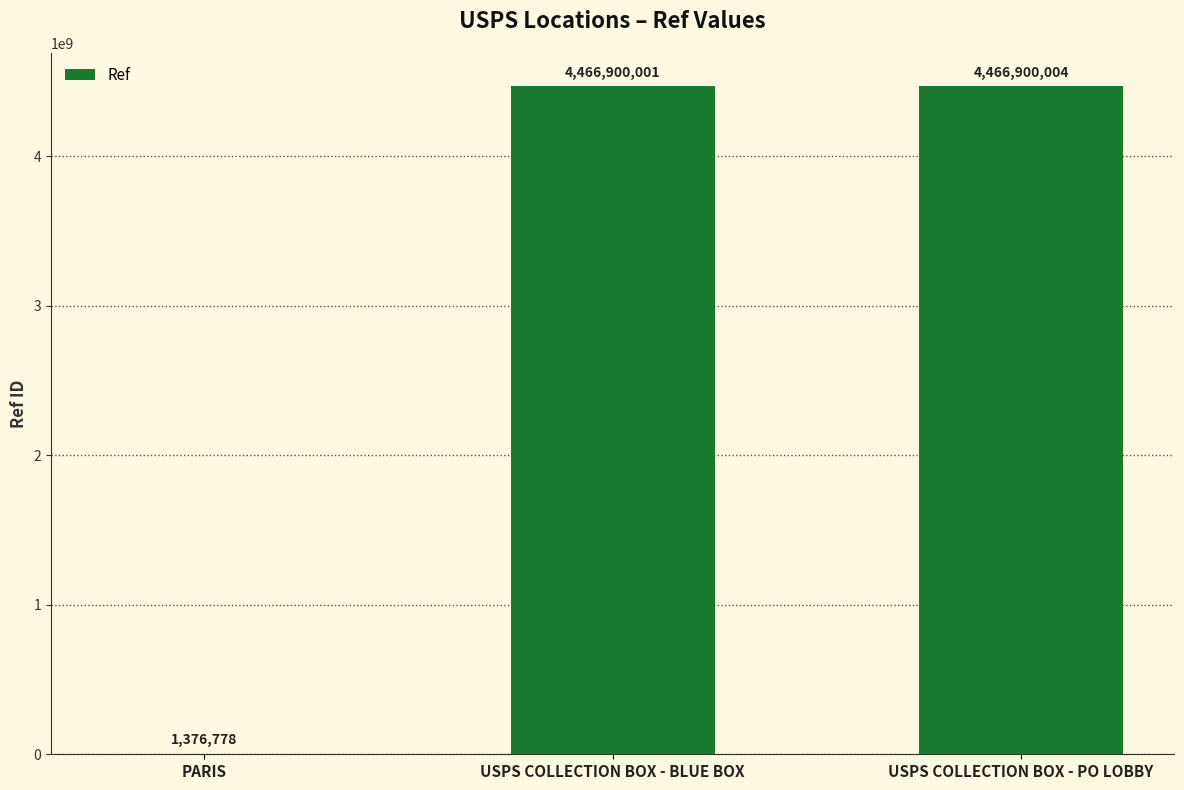

Where is the data nearest to the value 2234138391?

USPS COLLECTION BOX - BLUE BOX